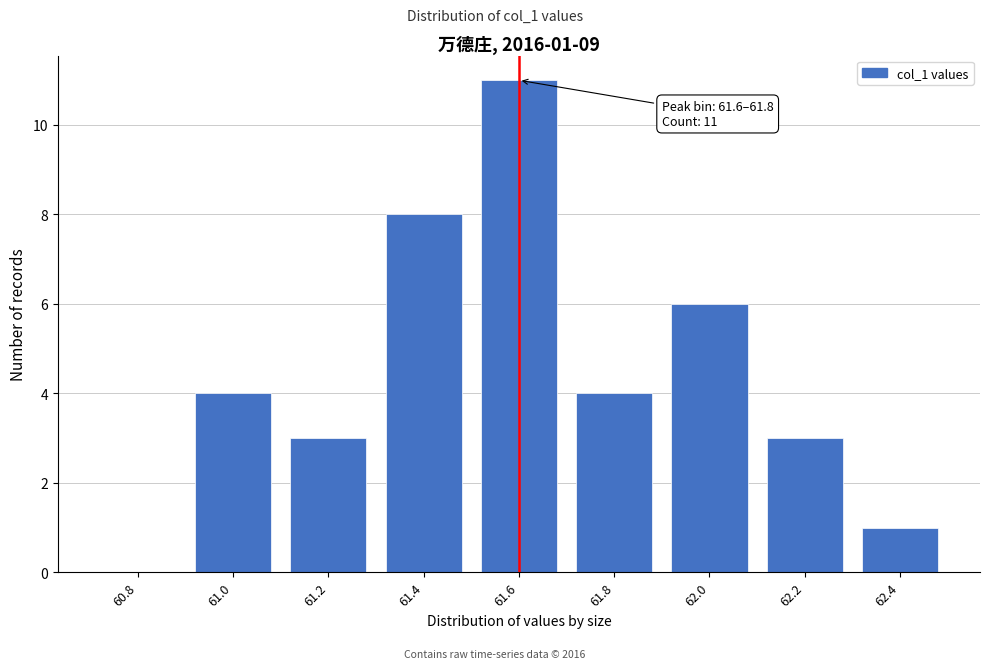

Reading right to left, list all the values displayed in this chart.

62.4=1	62.2=3	62.0=6	61.8=4	61.6=11	61.4=8	61.2=3	61.0=4	60.8=0